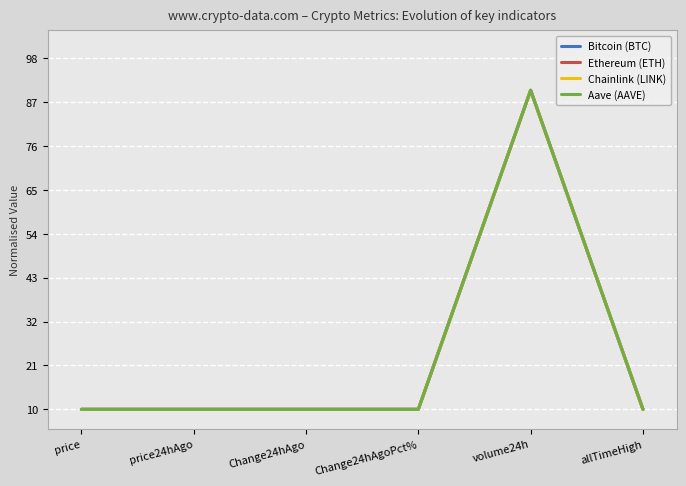

True or false: Ethereum (ETH) has more than 0 points higher than both neighbors.

True